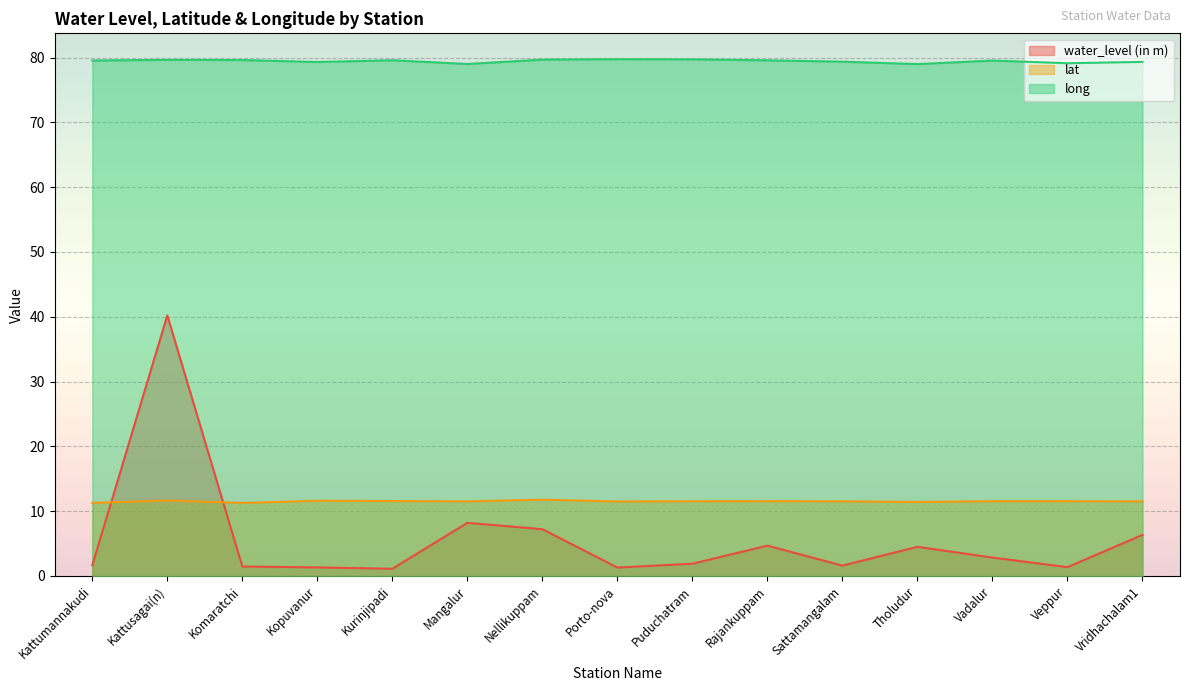

True or false: lat and long intersect in this chart.

False